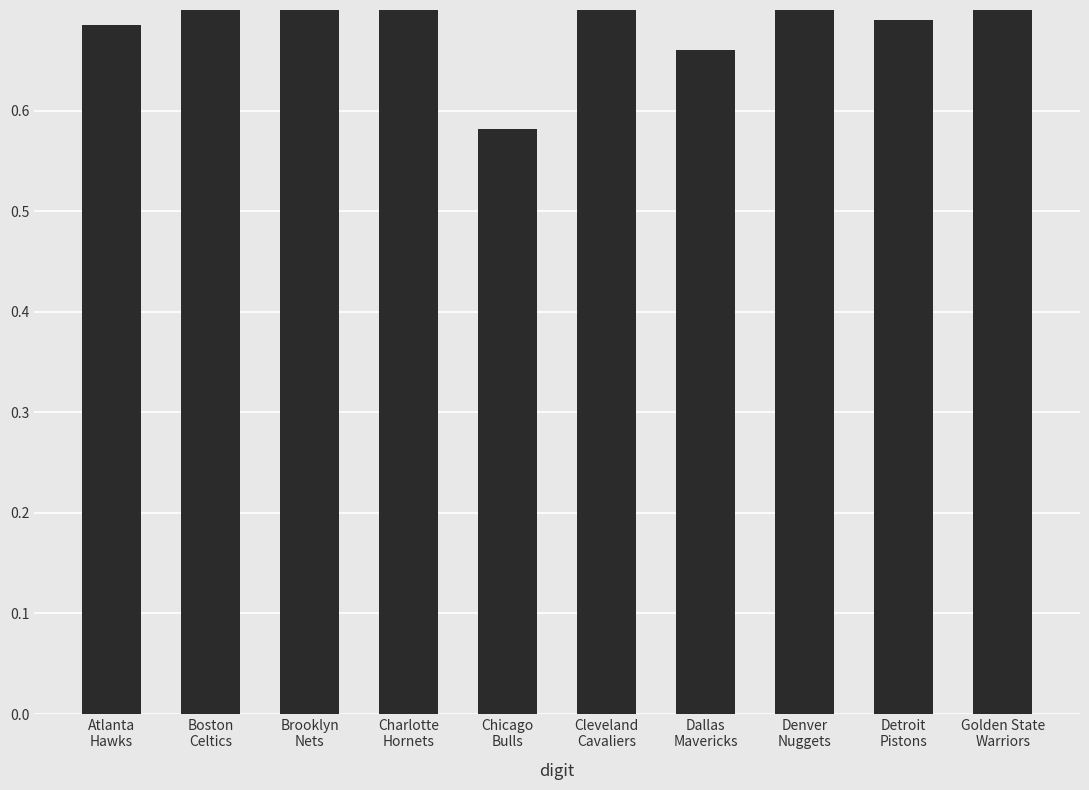

What is the change in value from Brooklyn
Nets to Chicago
Bulls?

-0.3